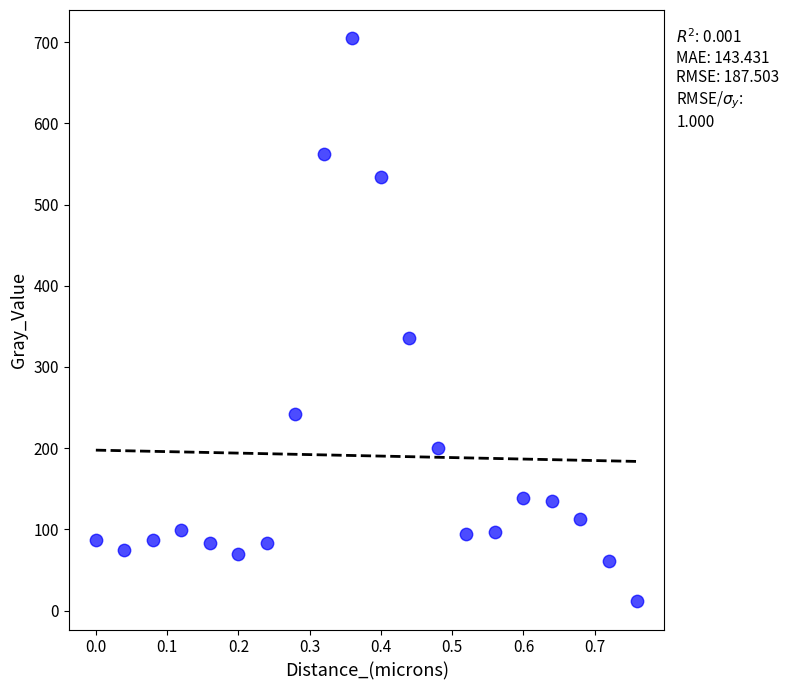

What Y value in the scatter plot is closest to 358?

335.5